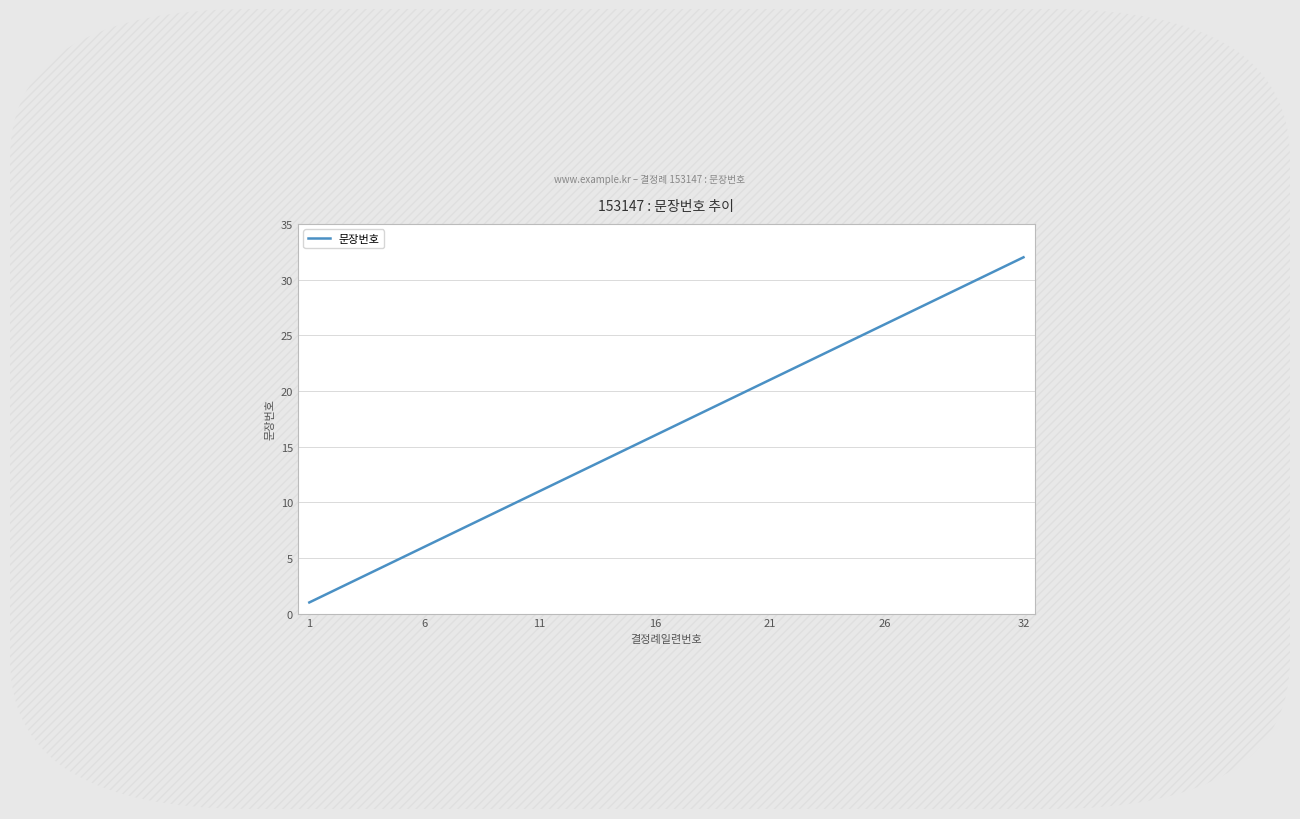

What is the maximum value shown in the chart?

32